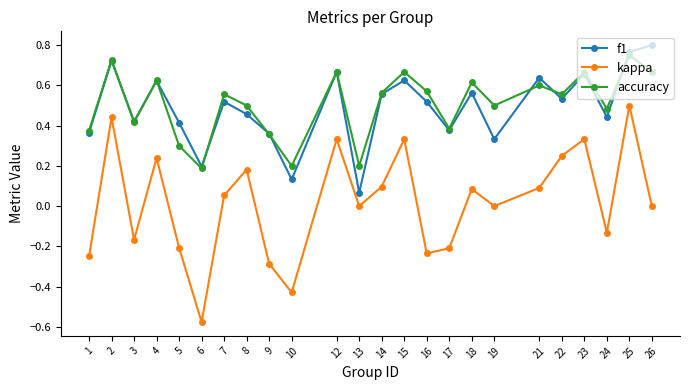

True or false: kappa and accuracy intersect in this chart.

False